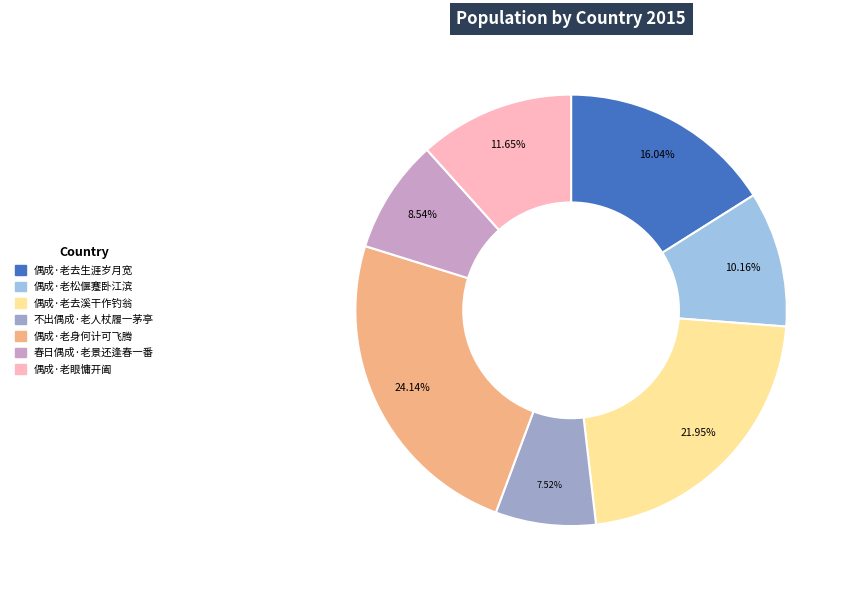

What is the largest slice in the pie chart?

偶成·老身何计可飞腾